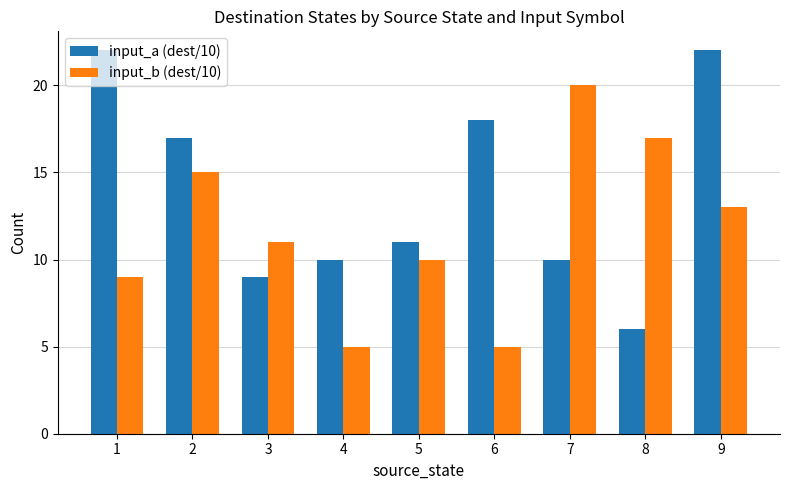

Between 2 and 8, which series saw the biggest shift?

input_a (dest/10)